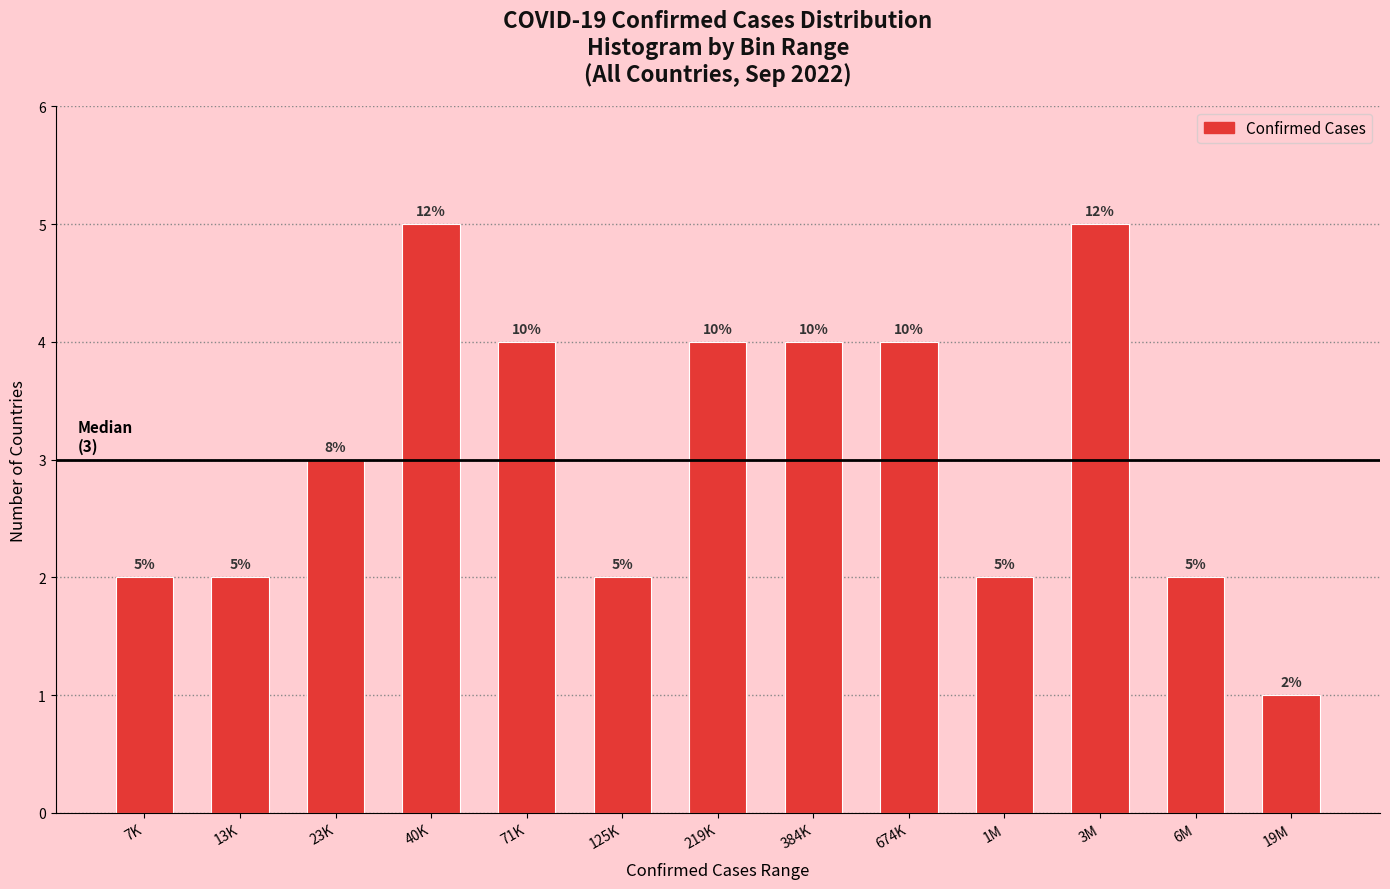

How many bars are there in total?

13